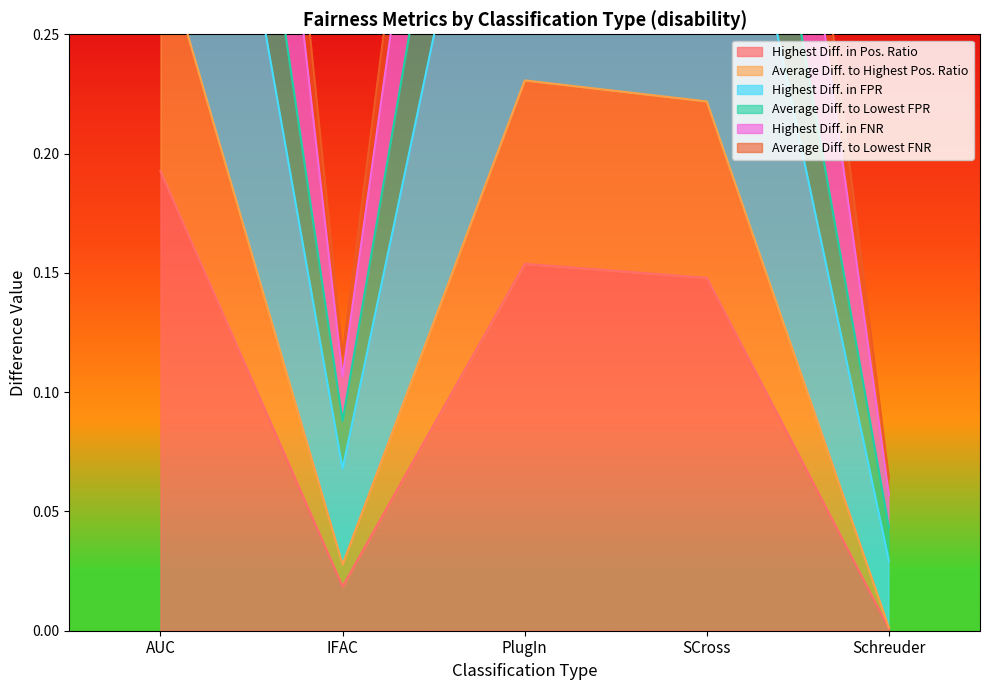

Is the value of Average Diff. to Lowest FNR at PlugIn greater than the value of Highest Diff. in Pos. Ratio at Schreuder?

Yes